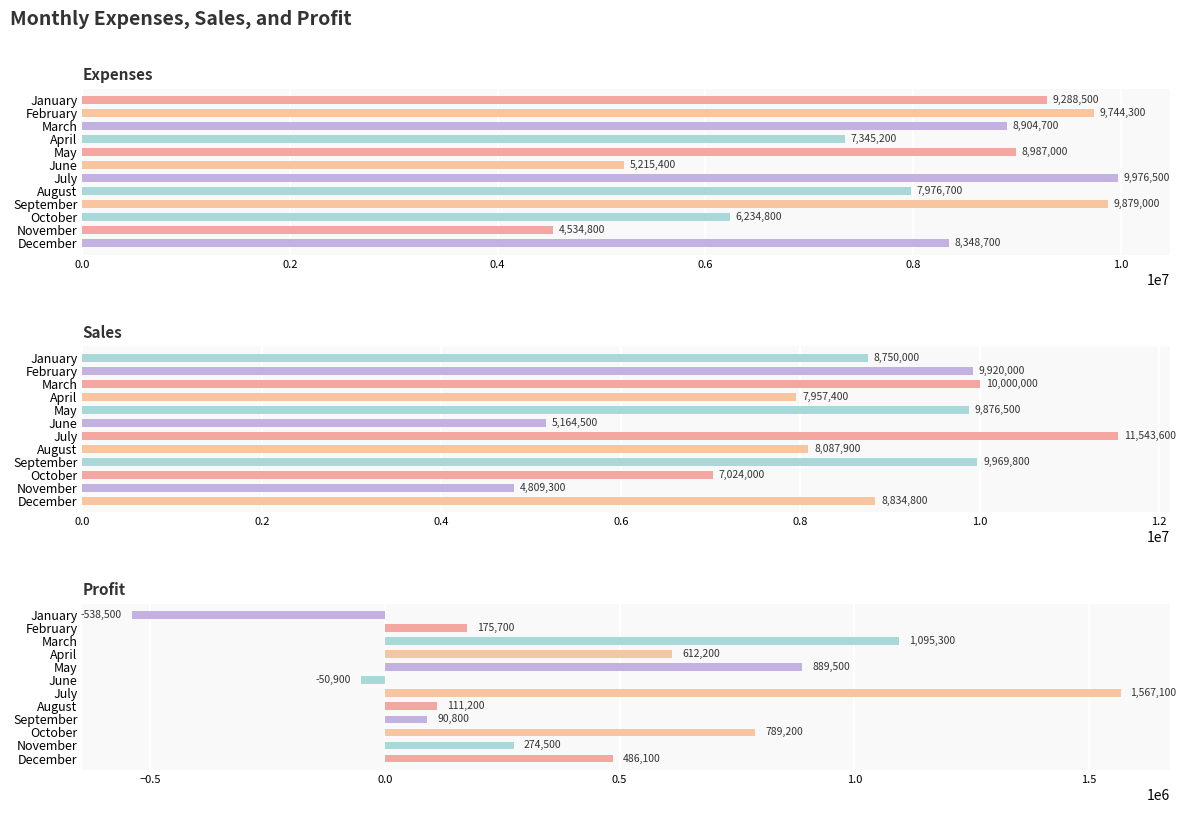

Which series has the widest spread of values?

Sales